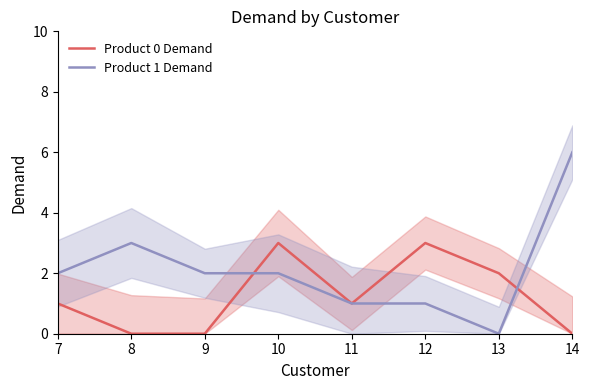

True or false: Product 1 Demand has more than 2 interior local peaks.

False